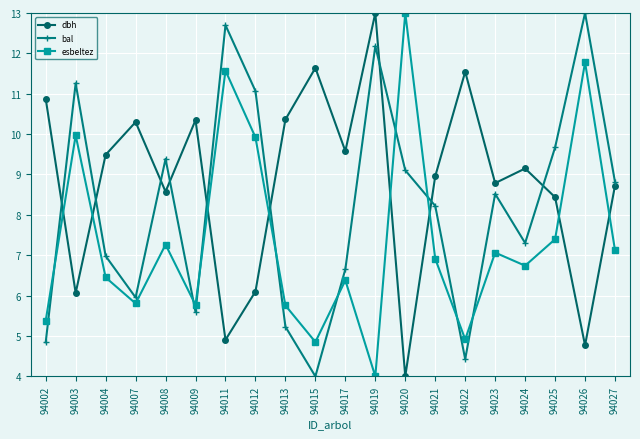

At which category is the sum across all series the highest?

94026